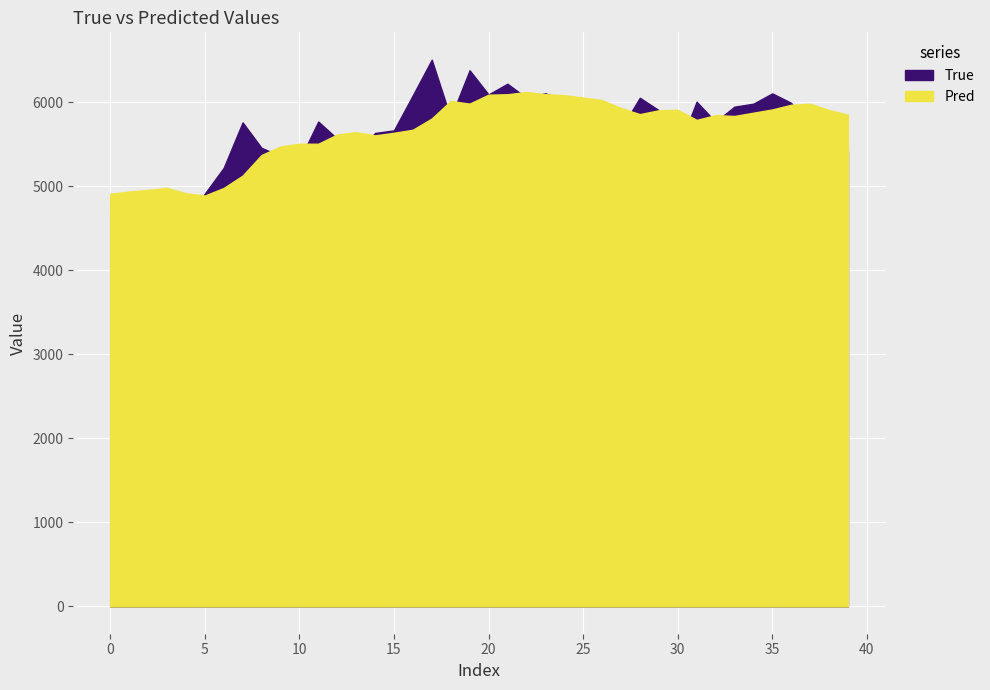

What is the difference between the True values at 15 and 4?

1180.0